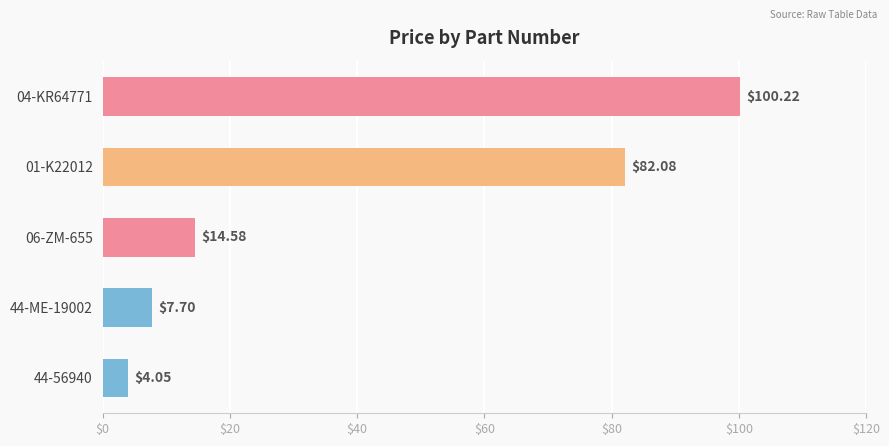

What is the difference between the maximum and minimum values?

96.2